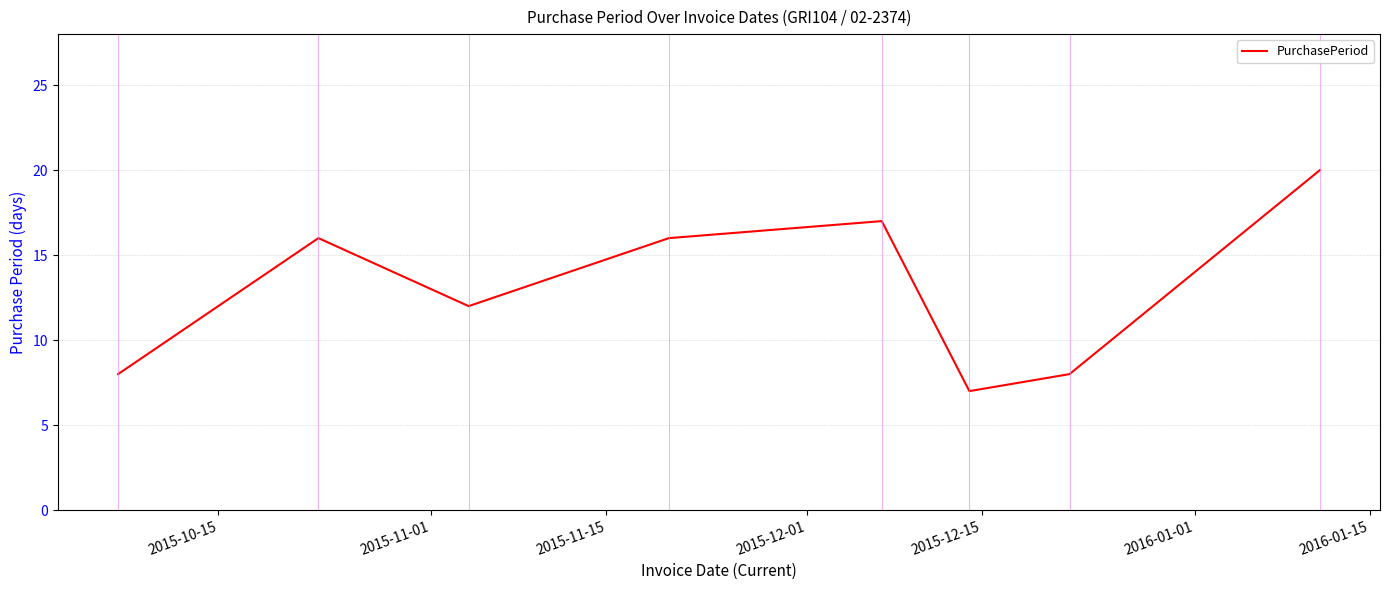

What is the smallest value displayed?

7